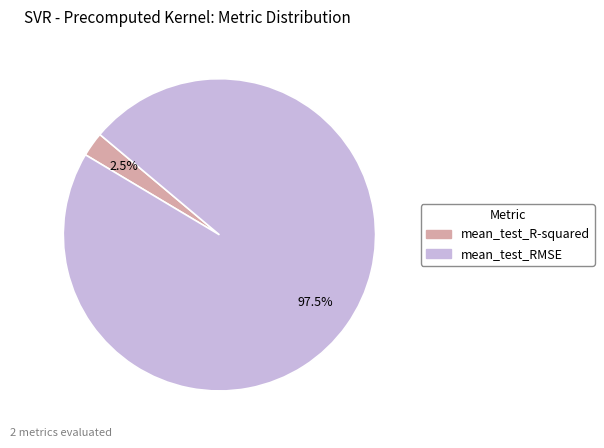

To the nearest percent, what is the difference between the mean_test_RMSE and mean_test_R-squared slice percentages?

95%